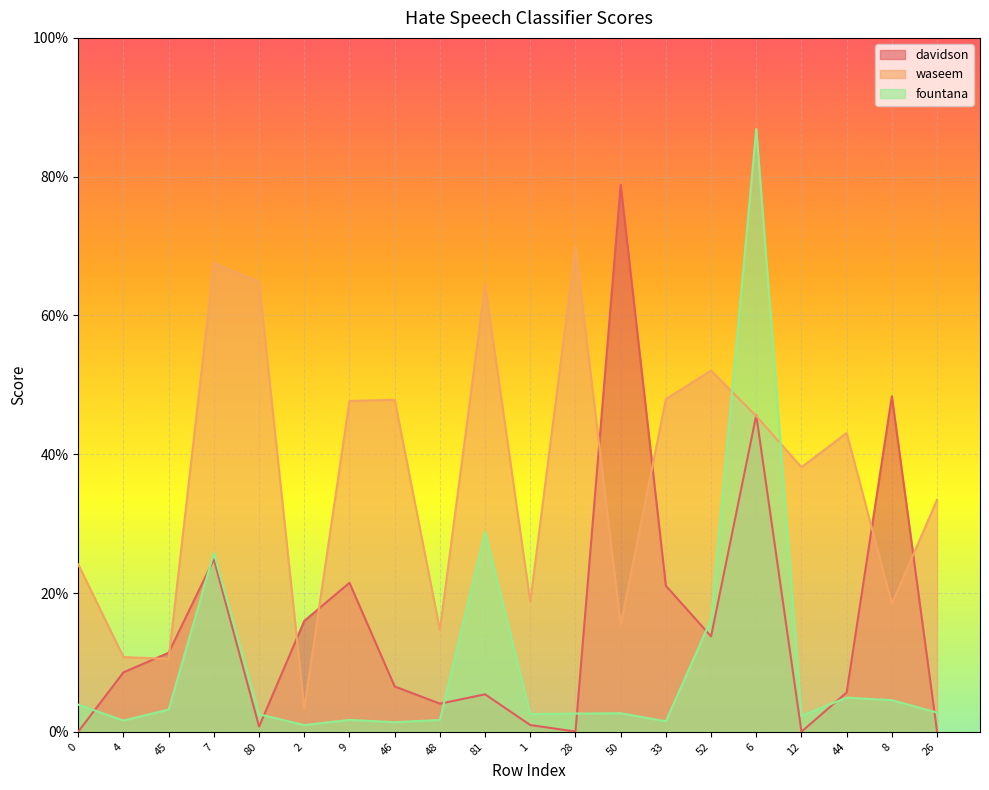

List the series in order of their overall mean, lowest first.

fountana, davidson, waseem